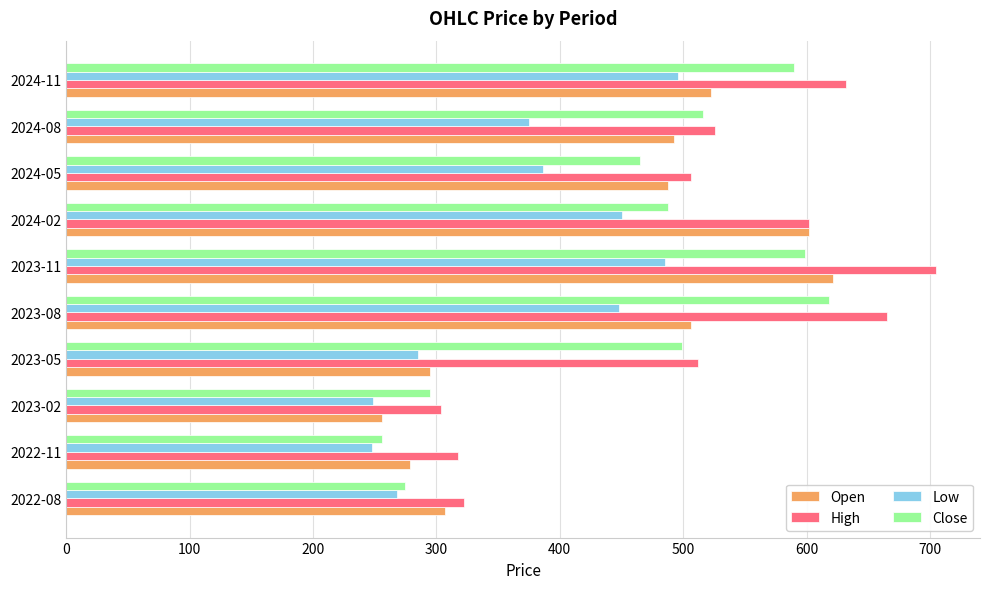

What is the highest value of the High series?

705.2